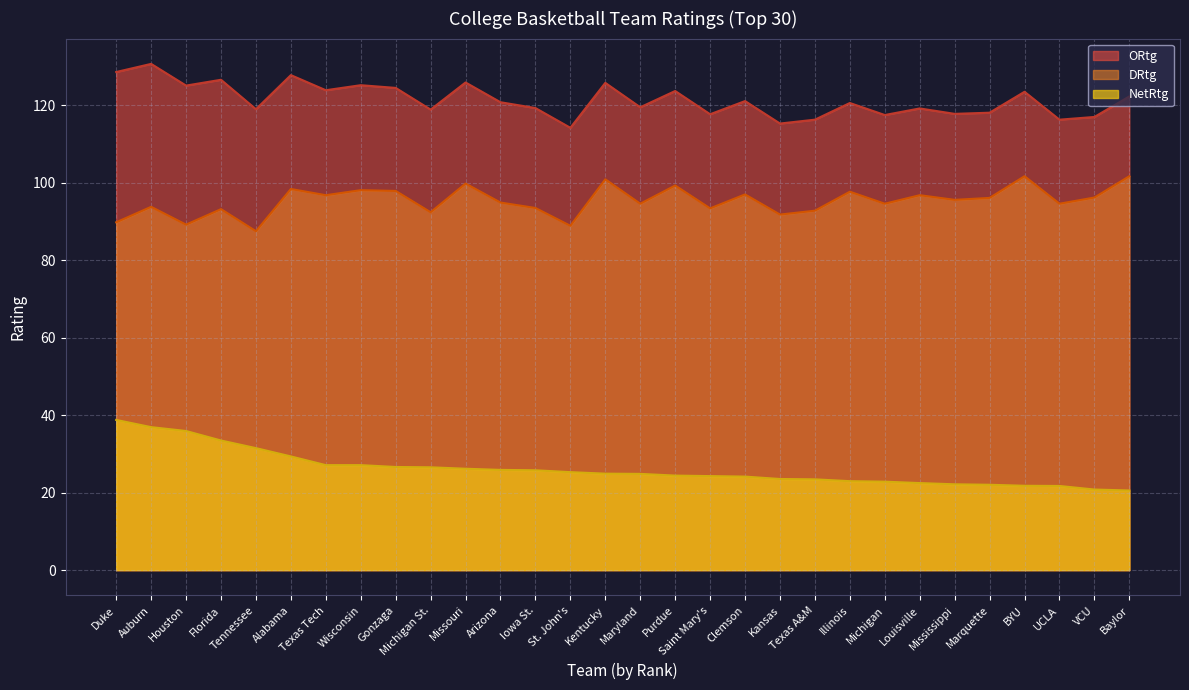

Count the number of data series in this chart.

3